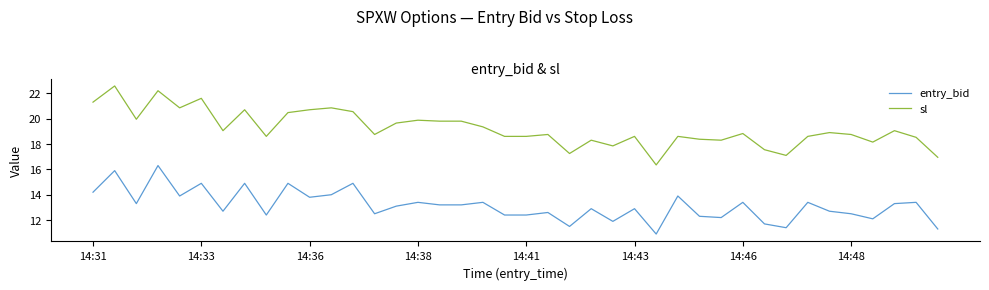

What is the maximum value for entry_bid?

16.3